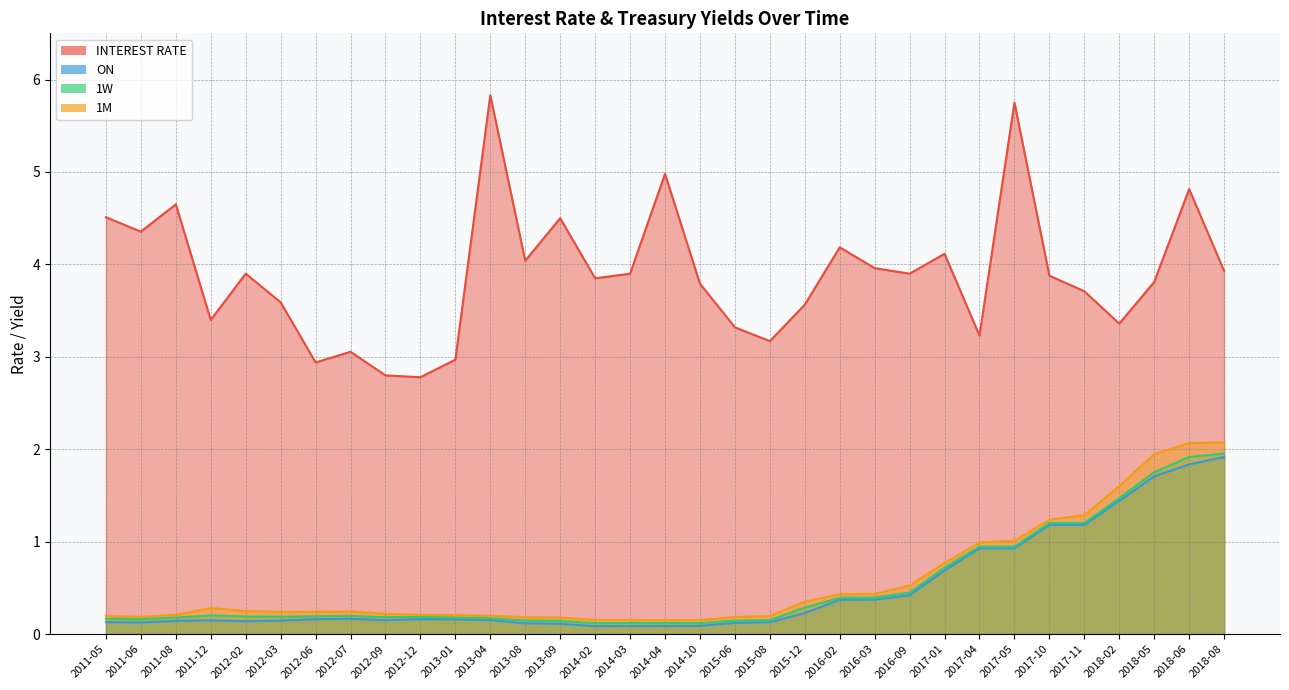

What value does the INTEREST RATE series have at 2018-02?

3.4